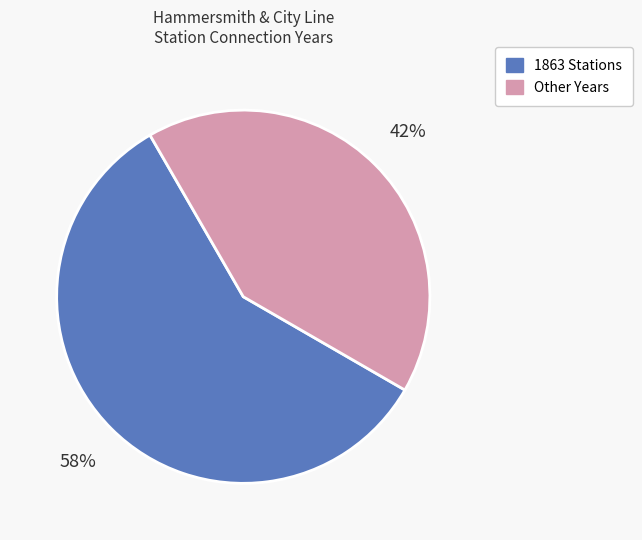

Combined, do Other Years and 1863 Stations account for over 50%?

Yes